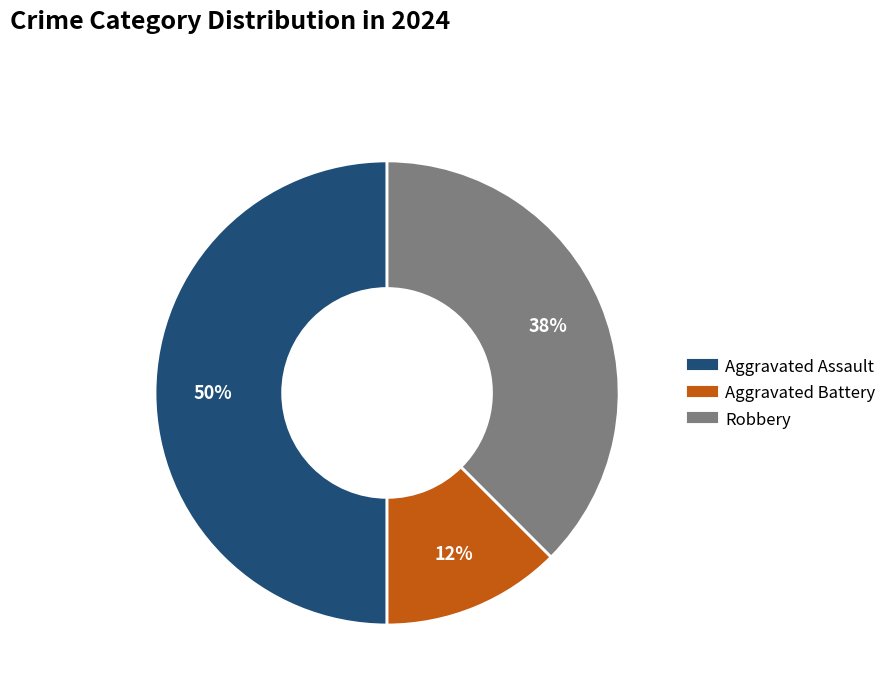

What is the smallest slice in the pie chart?

Aggravated Battery